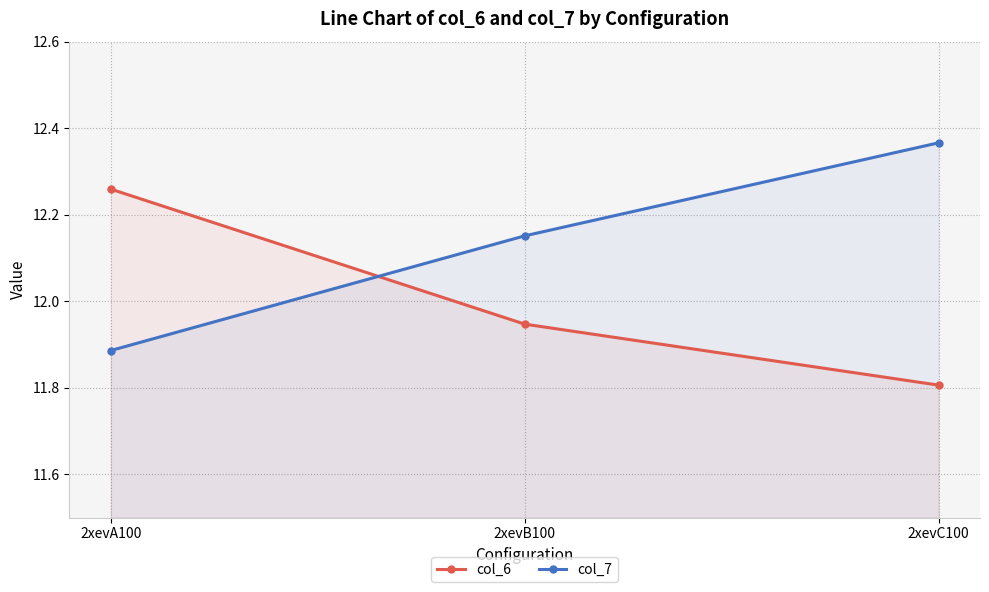

At 2xevA100, list the series in order from largest to smallest.

col_6, col_7